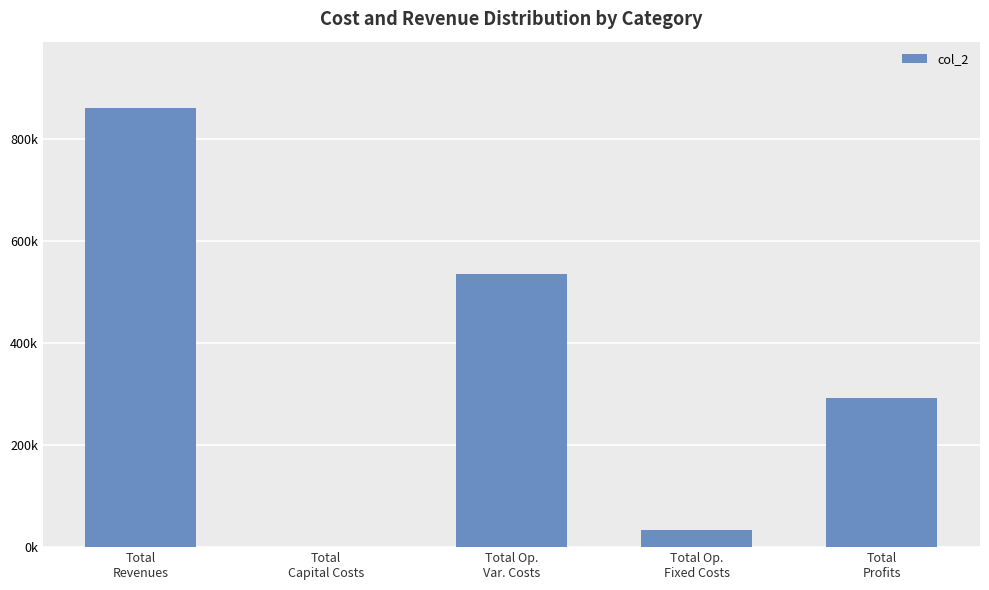

List the labels in order of value, smallest first.

Total
Capital Costs, Total Op.
Fixed Costs, Total
Profits, Total Op.
Var. Costs, Total
Revenues